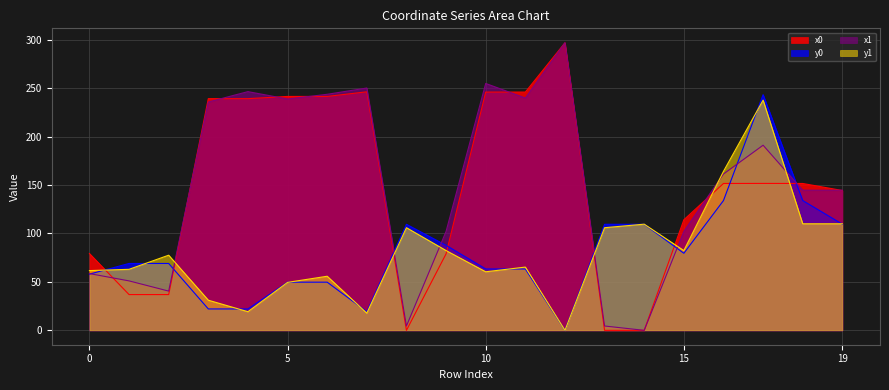

Where do x0 and y0 first cross each other?

0 and 1